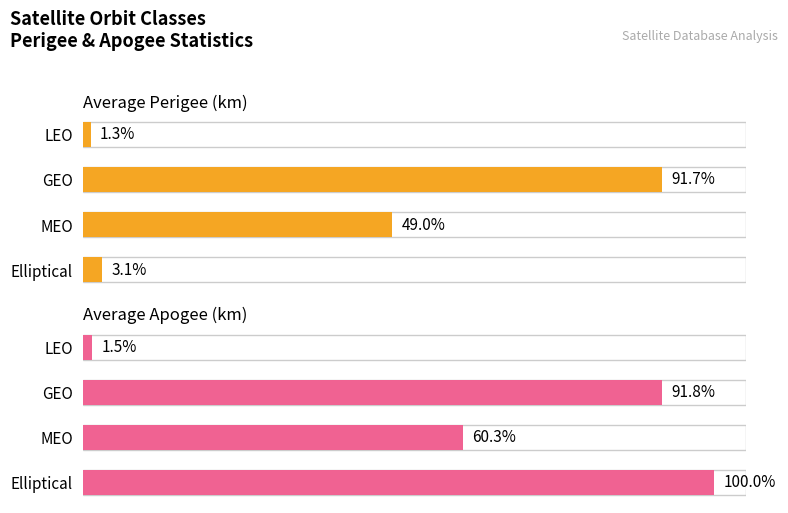

How many bars are there in total?

8